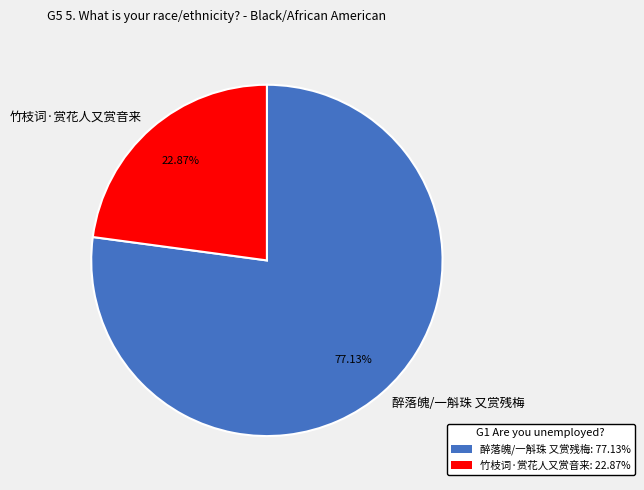

Which category has the smallest portion of the pie?

竹枝词·赏花人又赏音来